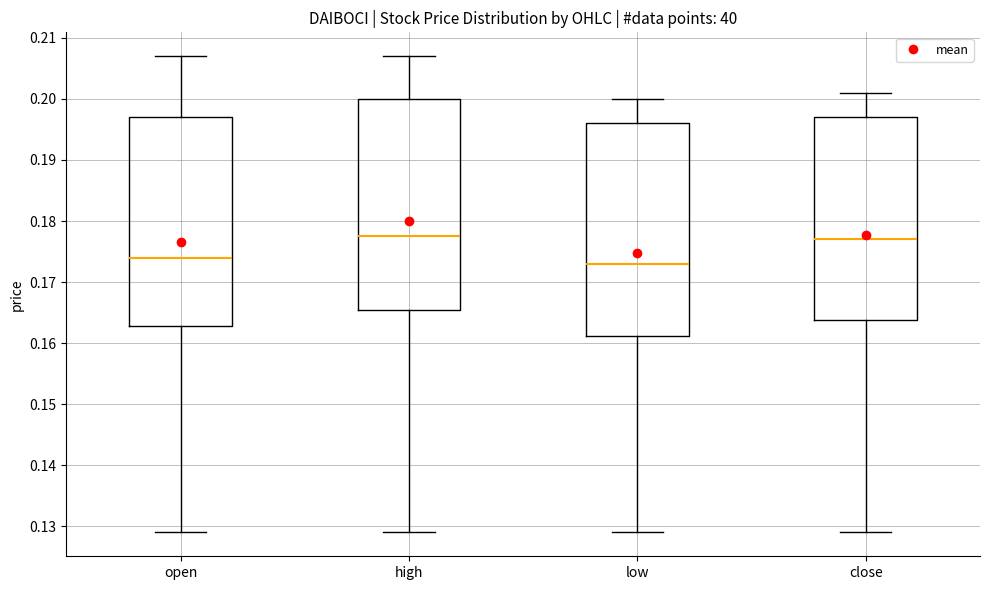

Reading left to right, read every box against the y-axis: the position of its median line, the range the box covers, and the ends of its whiskers. The values are not printed on the chart, so give them approximately, as read against the axis.

open: median 0.174, box 0.163 to 0.197, whiskers 0.129 to 0.207
high: median 0.178, box 0.166 to 0.200, whiskers 0.129 to 0.207
low: median 0.173, box 0.161 to 0.196, whiskers 0.129 to 0.200
close: median 0.177, box 0.164 to 0.197, whiskers 0.129 to 0.201